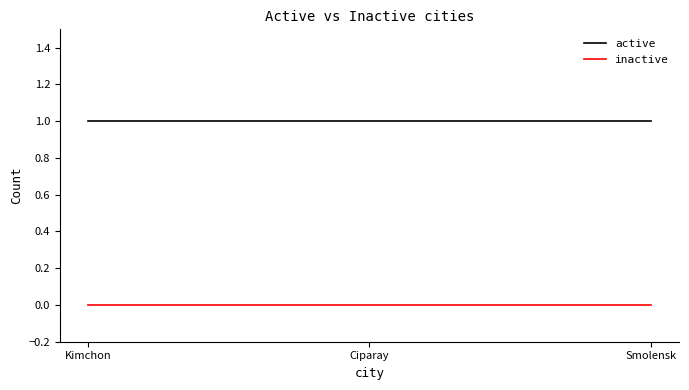

At how many categories does at least one series exceed 0?

3